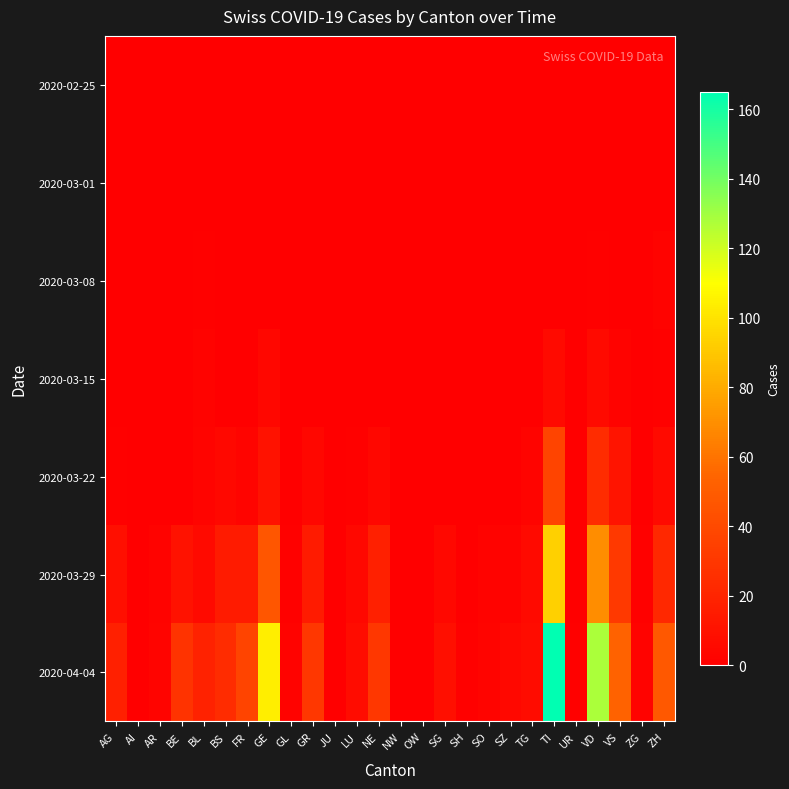

Which series changed the most between NW and SH?

2020-04-04